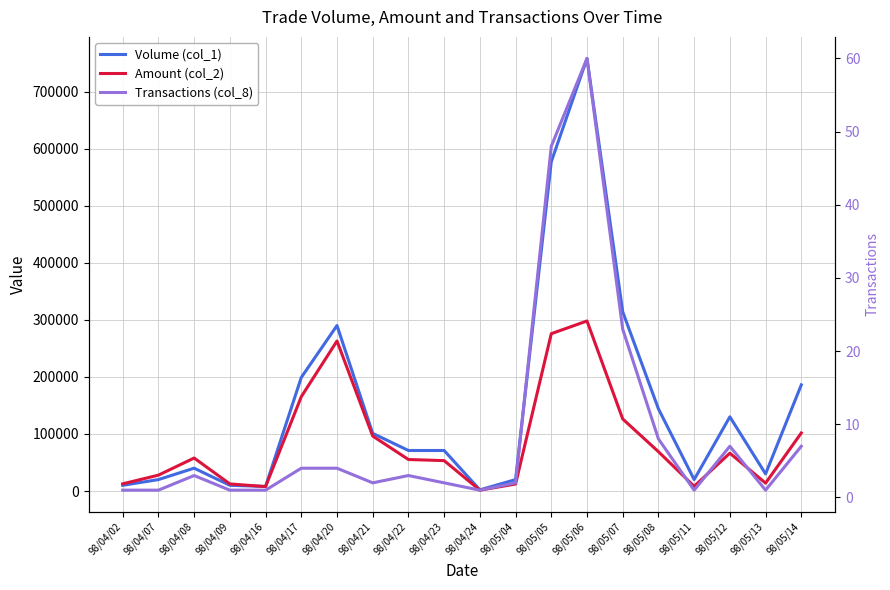

What is the average value of the Transactions (col_8) series?

9